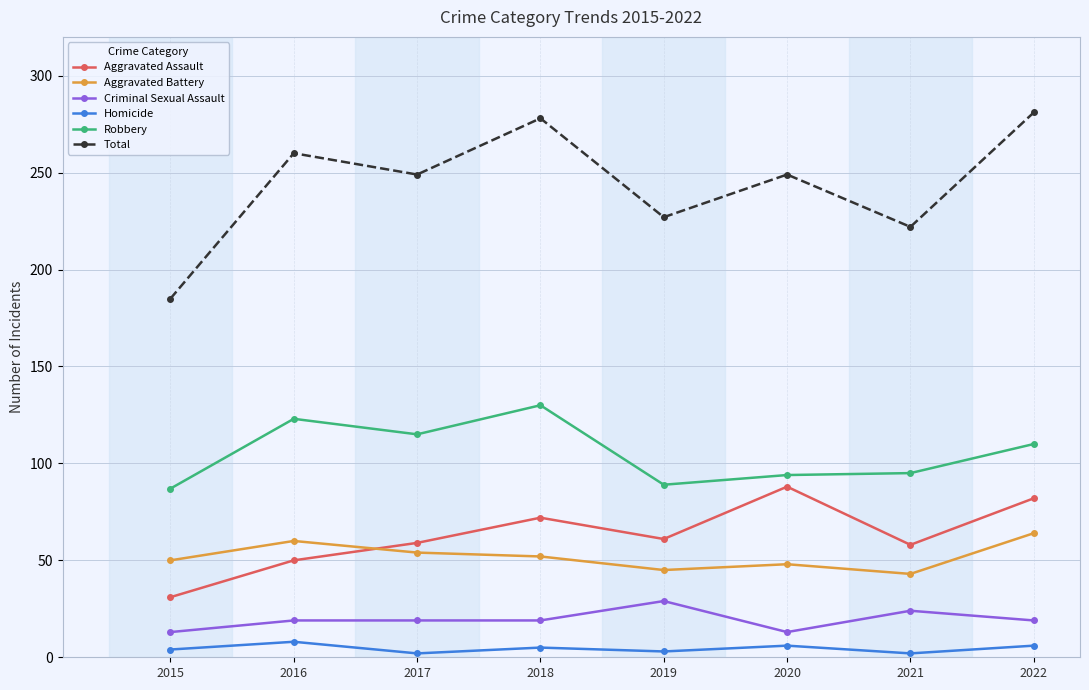

At how many categories does at least one series exceed 127?

8